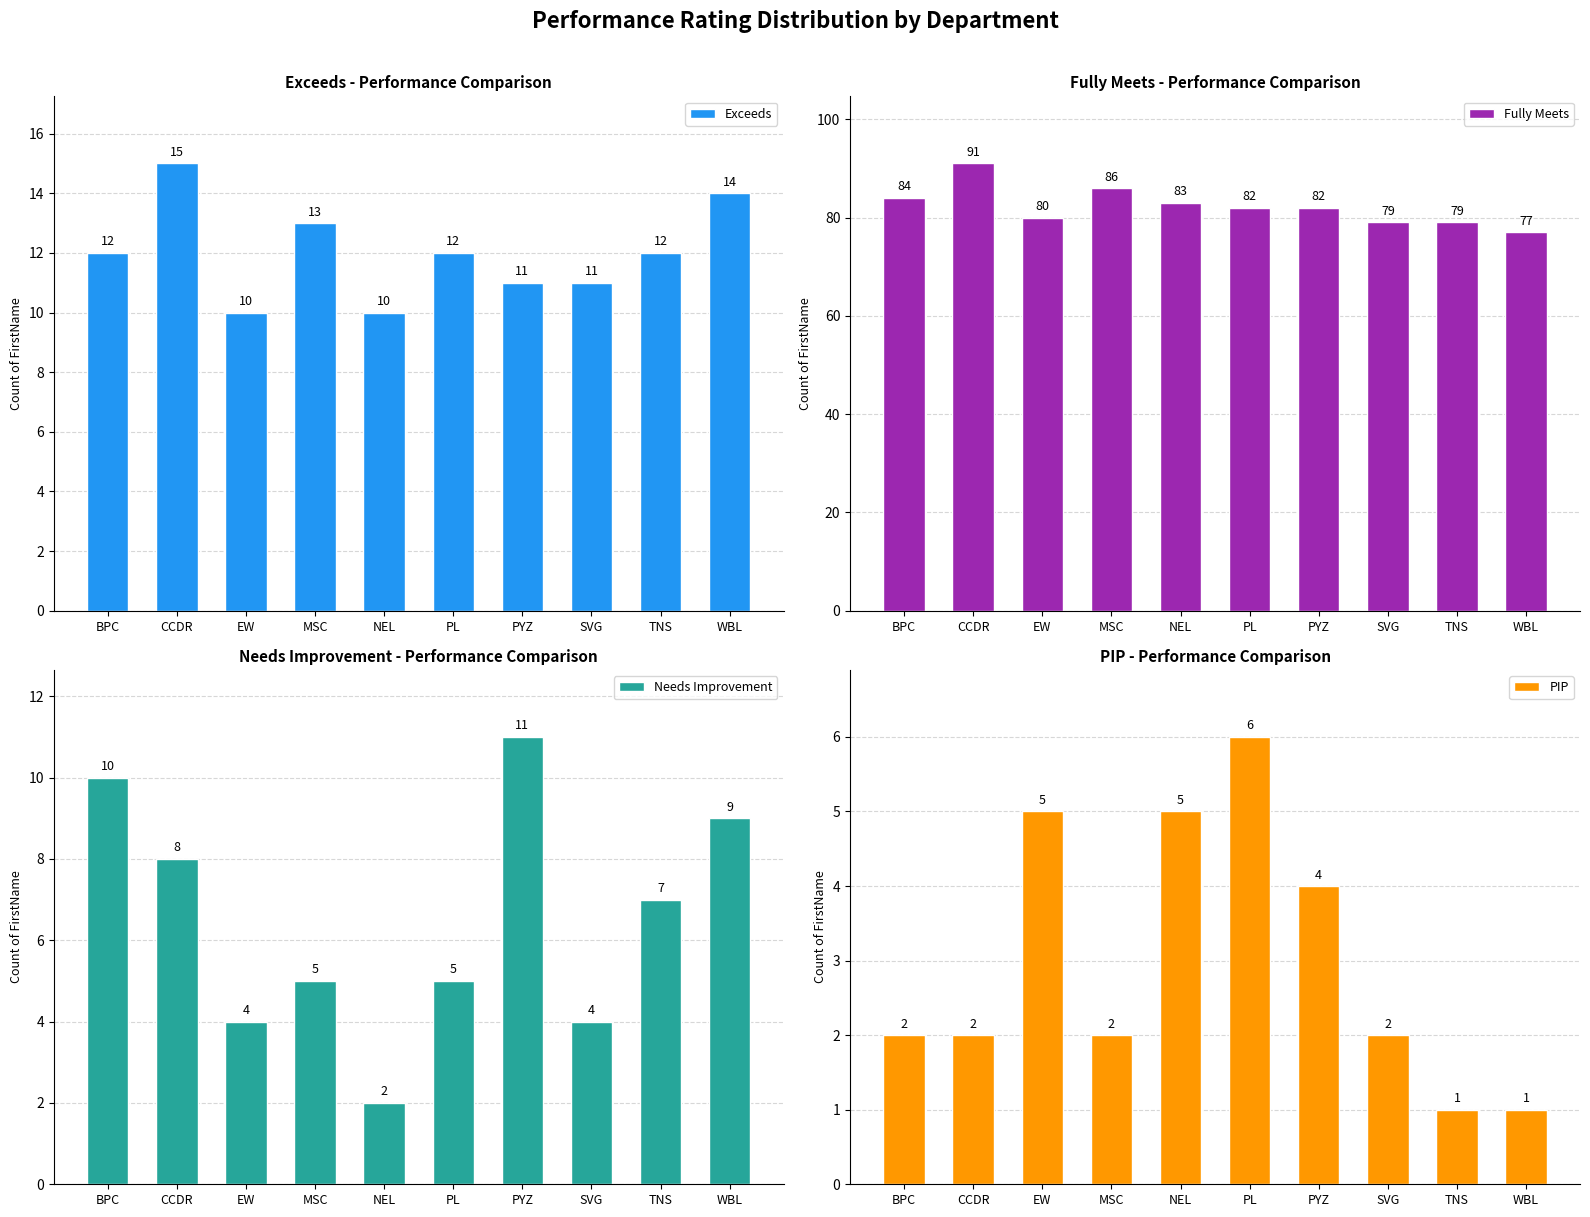

List the series in order of their peak value, highest first.

Fully Meets, Exceeds, Needs Improvement, PIP